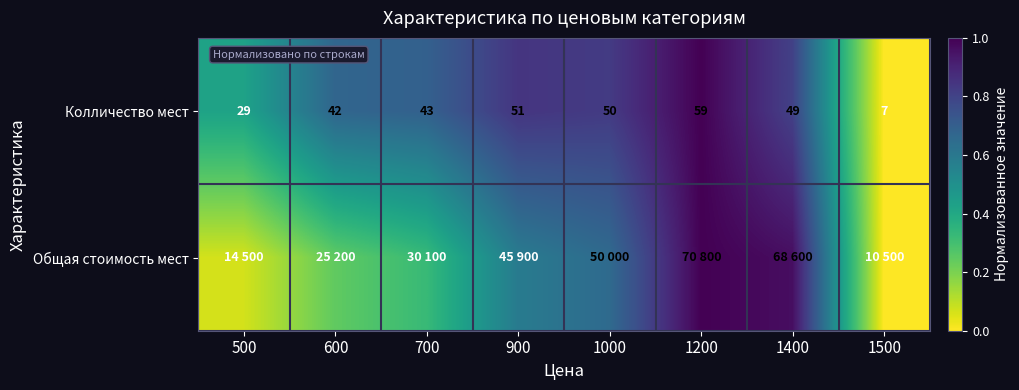

Is it true that Общая стоимость мест equals 0.2 at 1000?

False